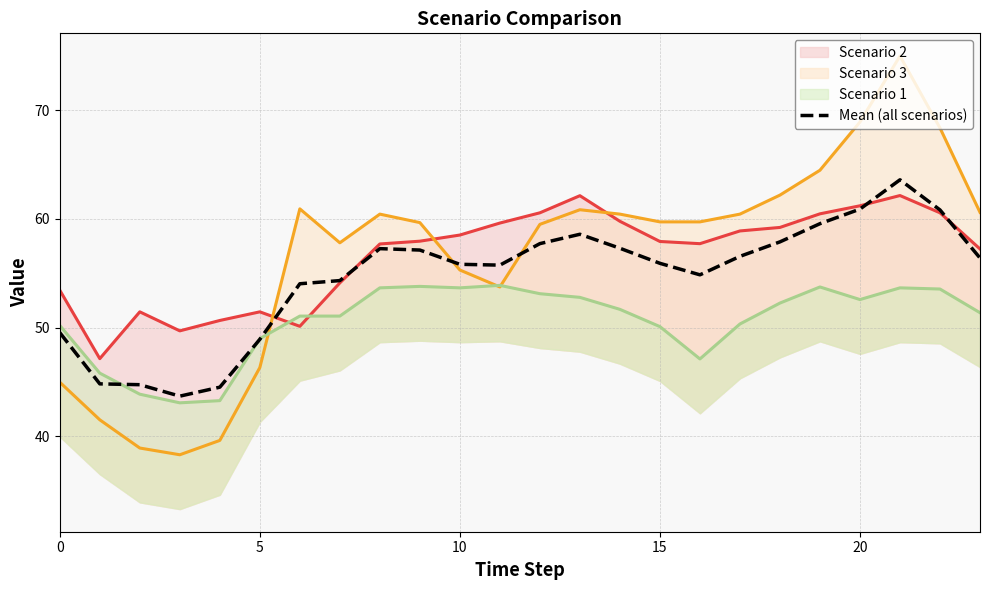

What is the maximum value for Mean (all scenarios)?

63.6